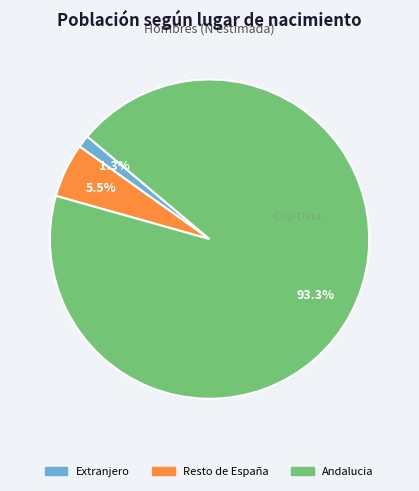

What is the smallest slice in the pie chart?

Extranjero